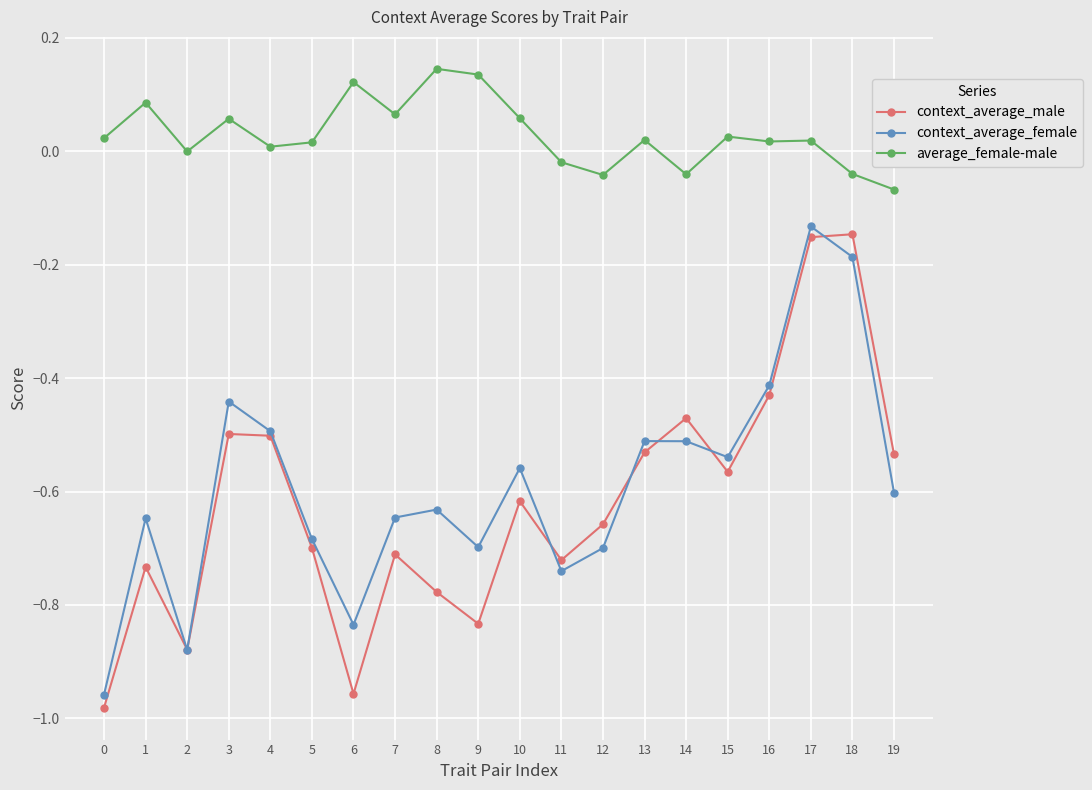

What is the difference between the maximum and minimum values in the context_average_male series?

0.8